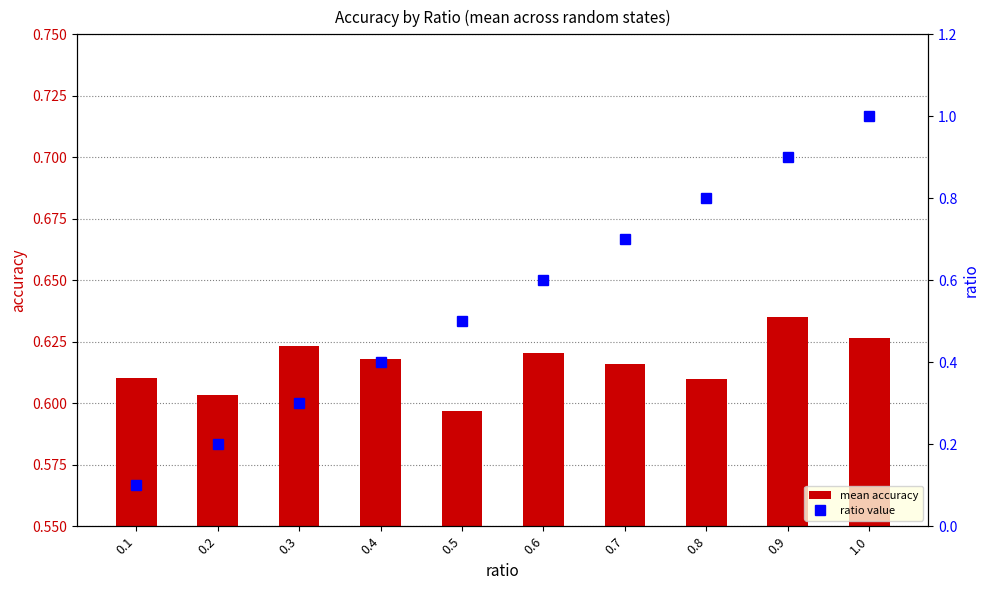

What is the smallest value displayed?

0.1